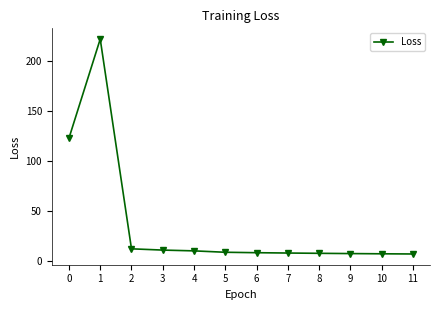

True or false: the data shows 7.5 at 9.

True